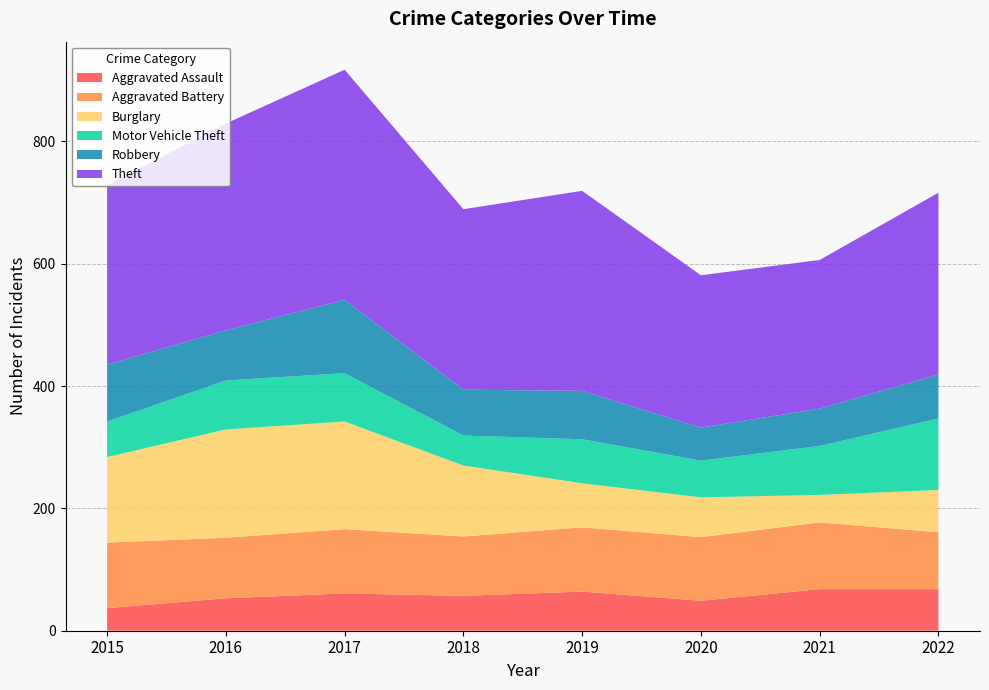

Reading right to left, transcribe all the data shown in this chart.

Aggravated Assault: 2022=68	2021=68	2020=49	2019=64	2018=57	2017=61	2016=53	2015=37
Aggravated Battery: 2022=93	2021=109	2020=104	2019=105	2018=97	2017=105	2016=99	2015=107
Burglary: 2022=69	2021=45	2020=65	2019=72	2018=116	2017=176	2016=177	2015=140
Motor Vehicle Theft: 2022=117	2021=80	2020=60	2019=72	2018=49	2017=79	2016=80	2015=58
Robbery: 2022=72	2021=61	2020=54	2019=79	2018=75	2017=120	2016=82	2015=93
Theft: 2022=297	2021=243	2020=249	2019=327	2018=295	2017=376	2016=338	2015=293